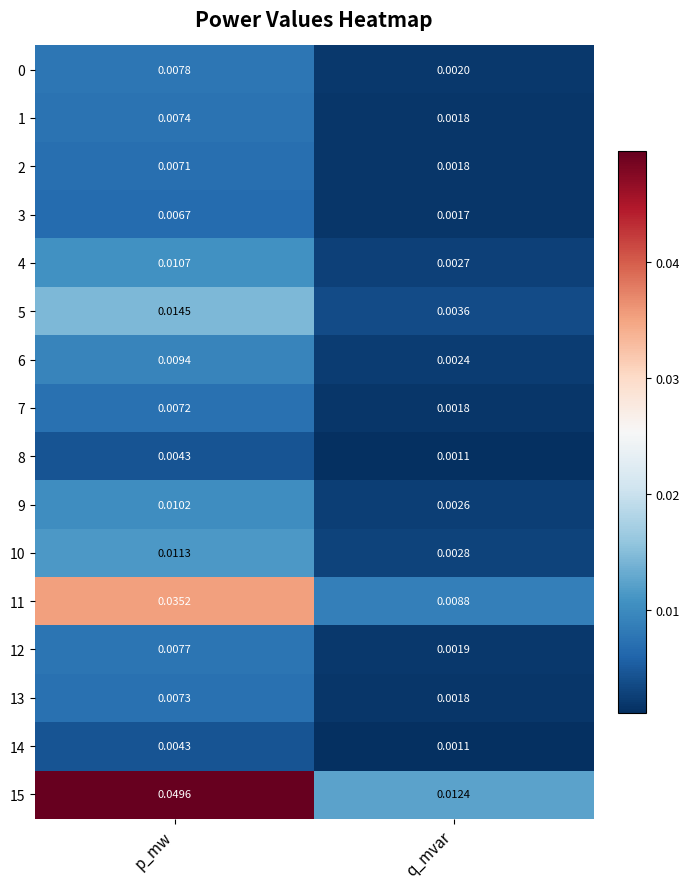

At which label is 13 closest to 0?

q_mvar